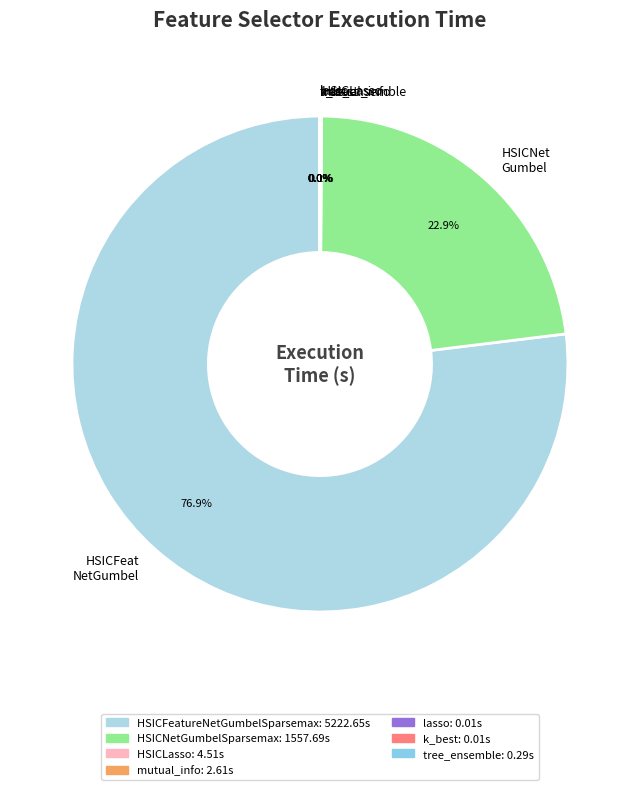

What is the largest slice in the pie chart?

HSICFeat NetGumbel